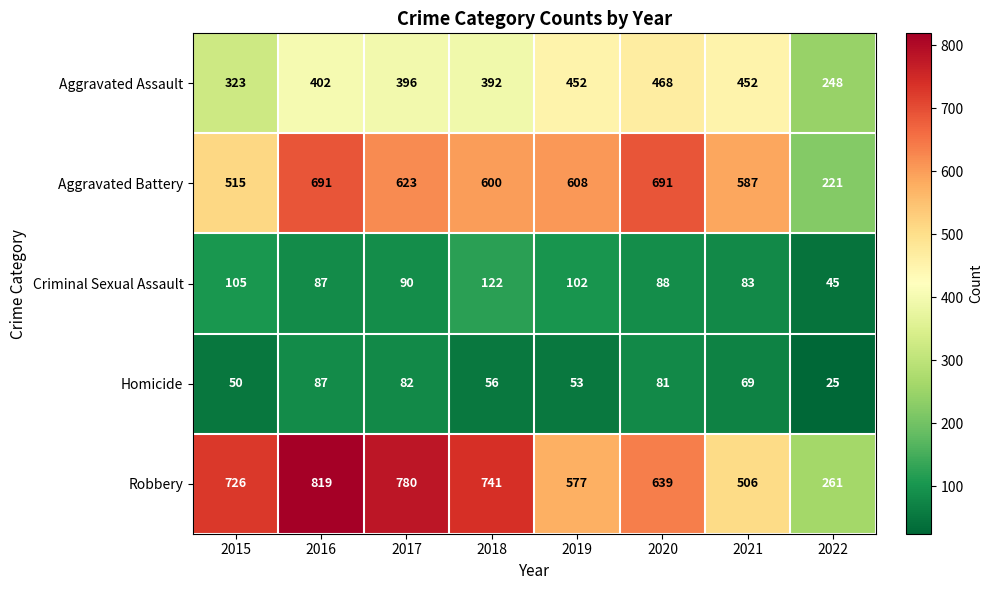

Is it true that Robbery equals 787 at 2021?

False